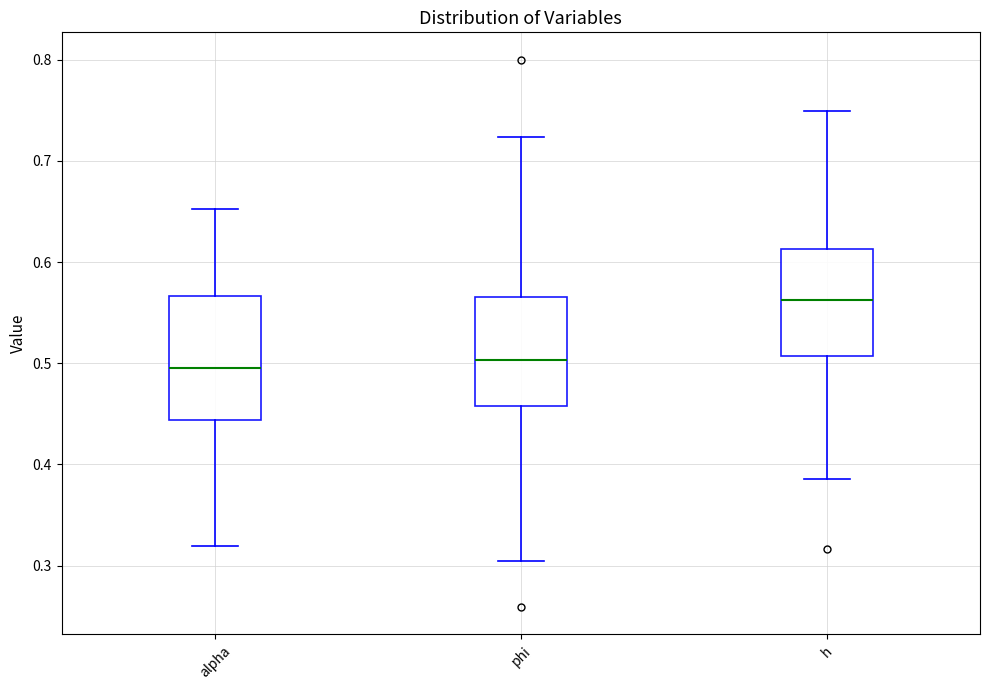

Where does the median line of the box for phi sit on the y-axis? The values are not printed on the chart, so give them approximately, as read against the axis.

0.50